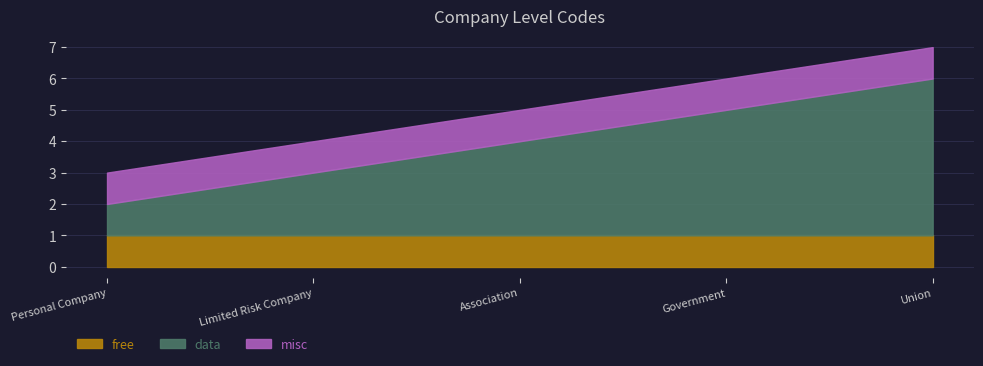

What is the label of the 4th point from the right?

Limited Risk Company